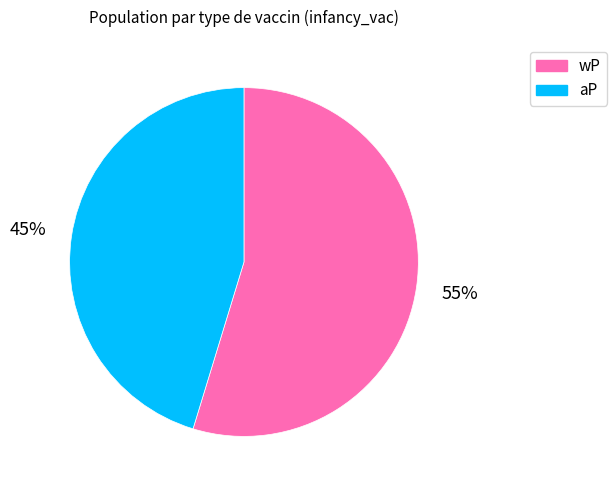

Do wP and aP together represent more than half of the pie?

Yes